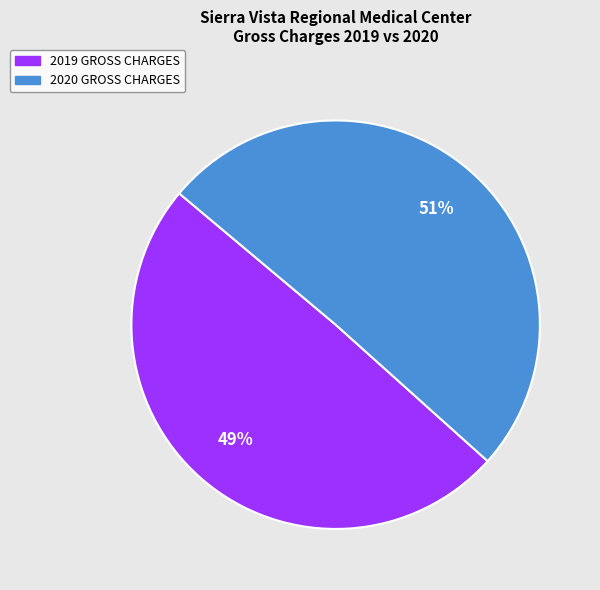

Which slice is the largest?

2020 GROSS CHARGES